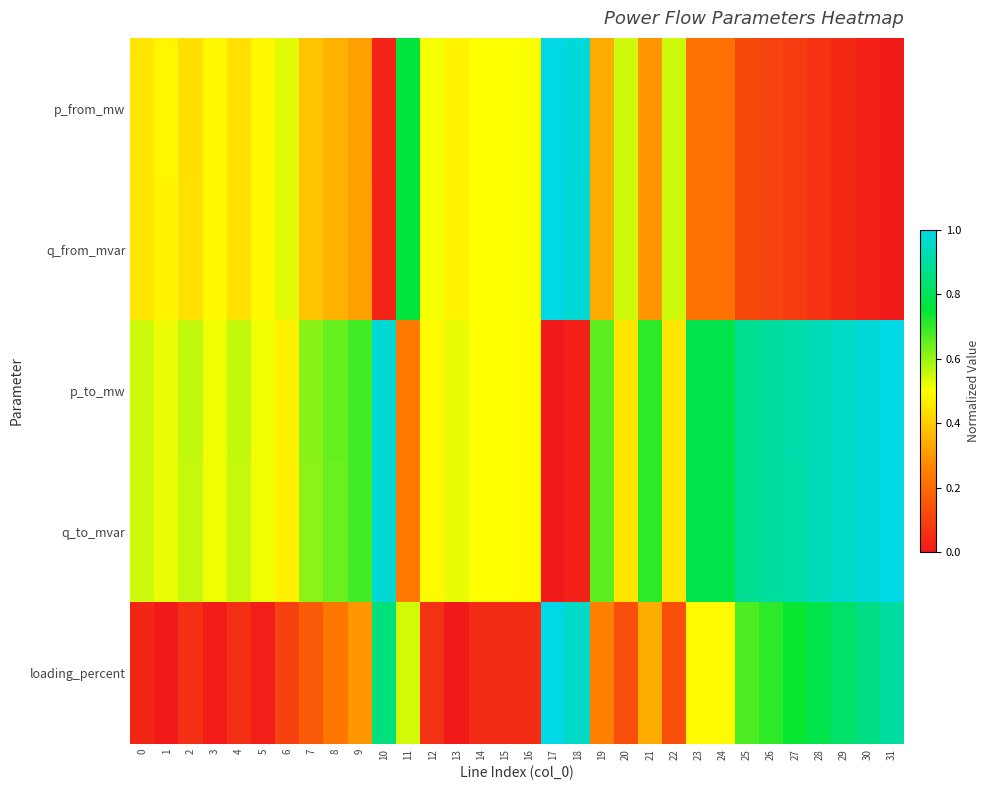

Reading left to right, transcribe all the data shown in this chart.

p_from_mw: 0=0.5	1=0.5	2=0.4	3=0.5	4=0.4	5=0.5	6=0.5	7=0.4	8=0.3	9=0.3	10=0.0	11=0.8	12=0.5	13=0.5	14=0.5	15=0.5	16=0.5	17=1.0	18=1.0	19=0.3	20=0.5	21=0.3	22=0.5	23=0.2	24=0.2	25=0.1	26=0.1	27=0.1	28=0.1	29=0.0	30=0.0	31=0.0
q_from_mvar: 0=0.5	1=0.5	2=0.4	3=0.5	4=0.4	5=0.5	6=0.5	7=0.4	8=0.4	9=0.3	10=0.0	11=0.8	12=0.5	13=0.5	14=0.5	15=0.5	16=0.5	17=1.0	18=1.0	19=0.3	20=0.5	21=0.3	22=0.5	23=0.2	24=0.2	25=0.1	26=0.1	27=0.1	28=0.1	29=0.0	30=0.0	31=0.0
p_to_mw: 0=0.5	1=0.5	2=0.6	3=0.5	4=0.6	5=0.5	6=0.5	7=0.6	8=0.7	9=0.7	10=1.0	11=0.2	12=0.5	13=0.5	14=0.5	15=0.5	16=0.5	17=0.0	18=0.0	19=0.7	20=0.4	21=0.7	22=0.4	23=0.8	24=0.8	25=0.9	26=0.9	27=0.9	28=0.9	29=1.0	30=1.0	31=1.0
q_to_mvar: 0=0.5	1=0.5	2=0.6	3=0.5	4=0.6	5=0.5	6=0.5	7=0.6	8=0.6	9=0.7	10=1.0	11=0.2	12=0.5	13=0.5	14=0.5	15=0.5	16=0.5	17=0.0	18=0.0	19=0.7	20=0.5	21=0.7	22=0.5	23=0.8	24=0.8	25=0.9	26=0.9	27=0.9	28=0.9	29=1.0	30=1.0	31=1.0
loading_percent: 0=0.0	1=0.0	2=0.1	3=0.0	4=0.1	5=0.0	6=0.1	7=0.2	8=0.2	9=0.3	10=0.9	11=0.5	12=0.1	13=0.0	14=0.0	15=0.0	16=0.1	17=1.0	18=1.0	19=0.3	20=0.1	21=0.3	22=0.1	23=0.5	24=0.5	25=0.7	26=0.7	27=0.7	28=0.8	29=0.8	30=0.9	31=0.9